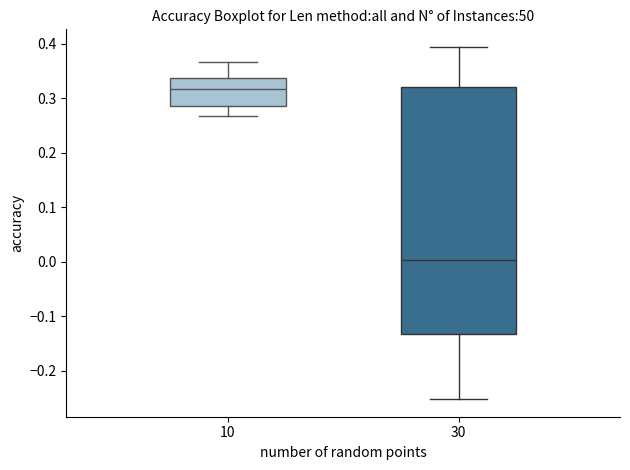

Where does the upper whisker of the box at x = 30 end on the y-axis? The values are not printed on the chart, so give them approximately, as read against the axis.

0.39